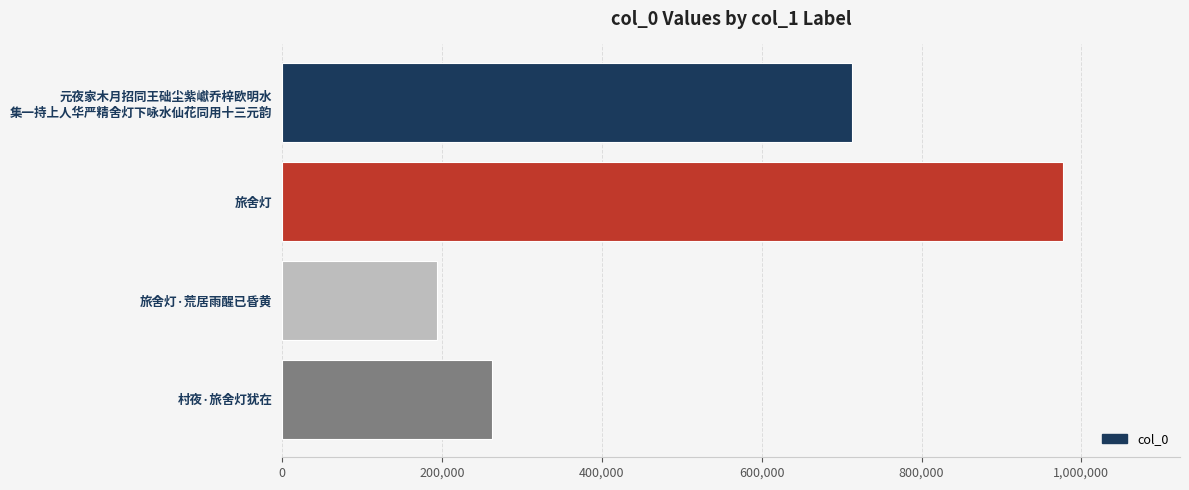

Is it true that the value at 村夜·旅舍灯犹在 is 75197?

False